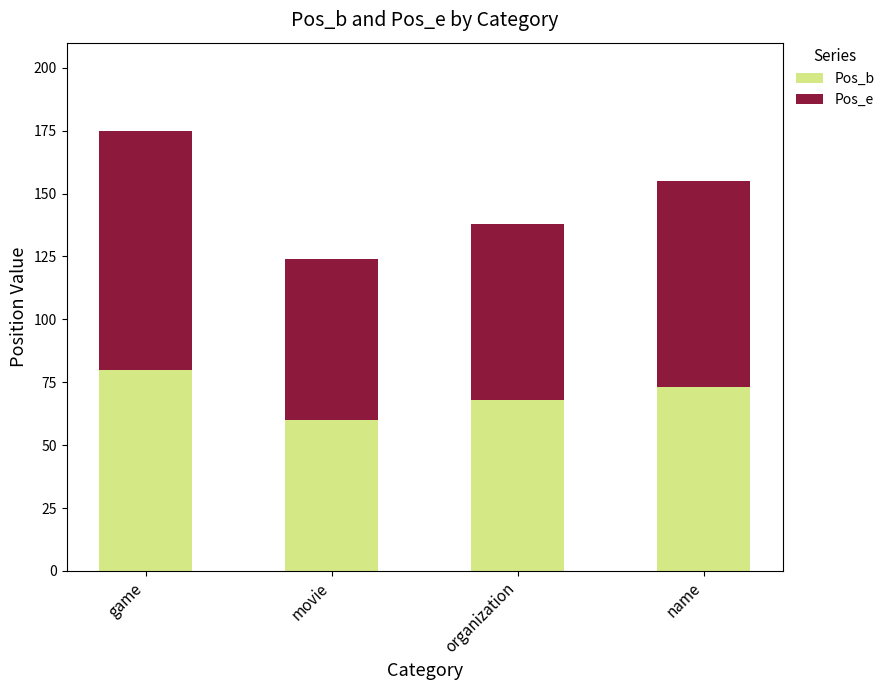

Which category has the highest value in the Pos_b series?

game